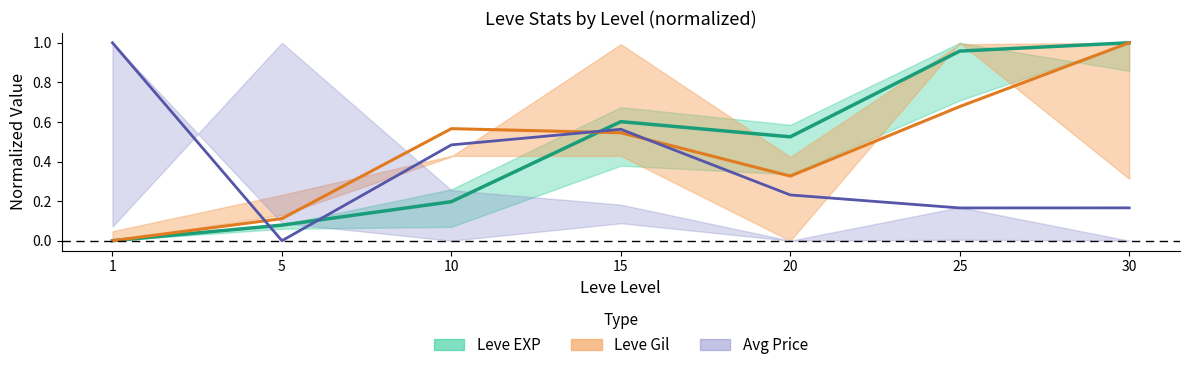

Is the value of Avg Price mid at 10 greater than the value of Leve Gil mid at 1?

Yes